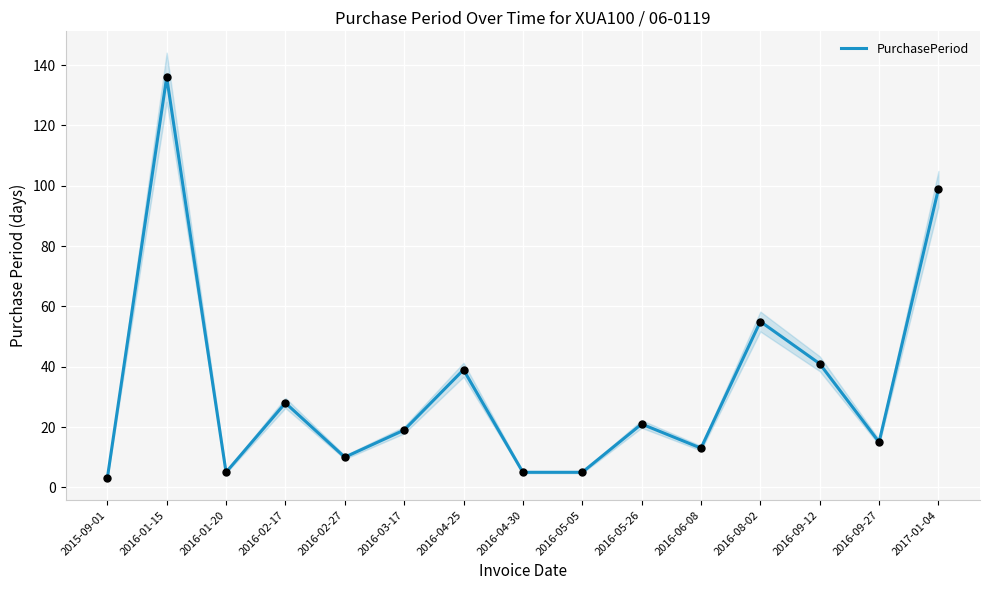

What is the change in value from 2016-02-27 to 2016-06-08?

+3